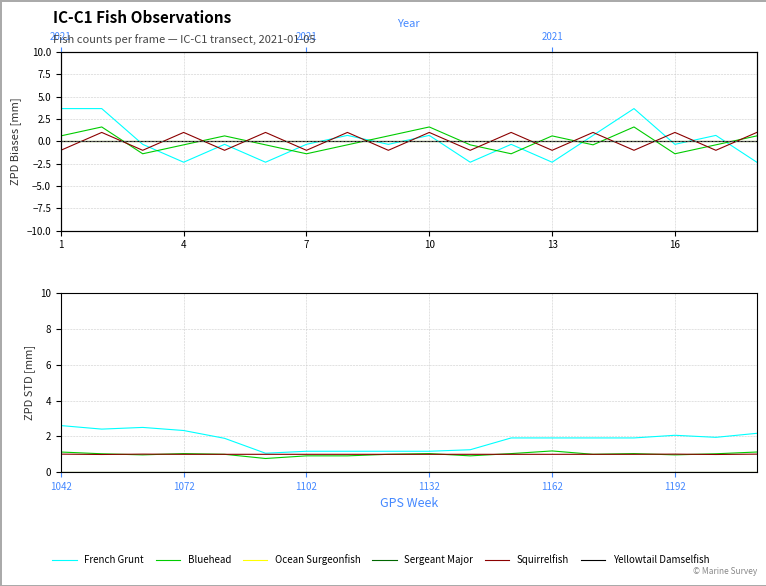

List the series in order of their peak value, highest first.

French Grunt, Bluehead, Squirrelfish, Ocean Surgeonfish, Sergeant Major, Yellowtail Damselfish